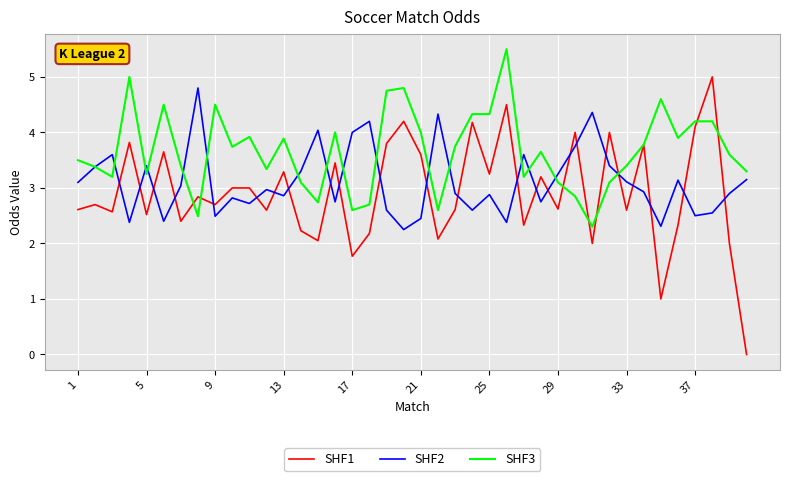

Rank the series by their average value, from lowest to highest.

SHF1, SHF2, SHF3